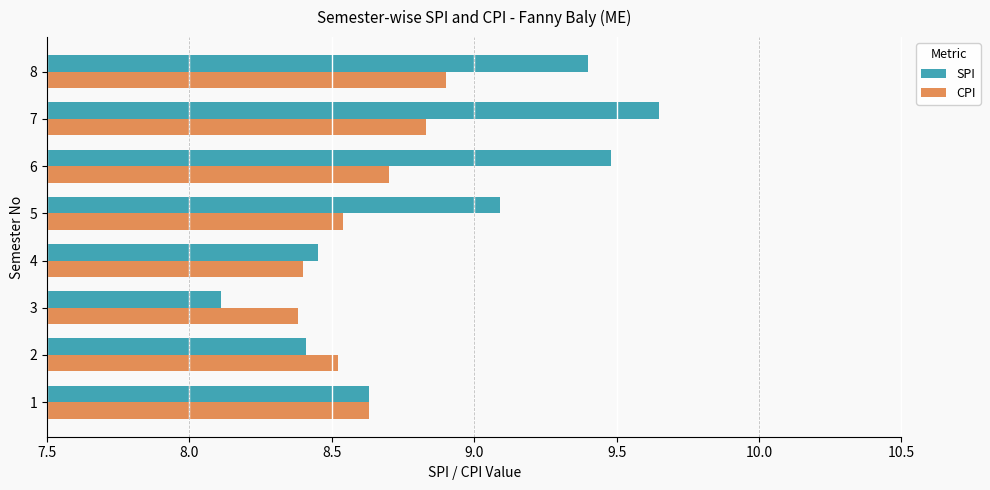

At which label is SPI closest to 8?

3